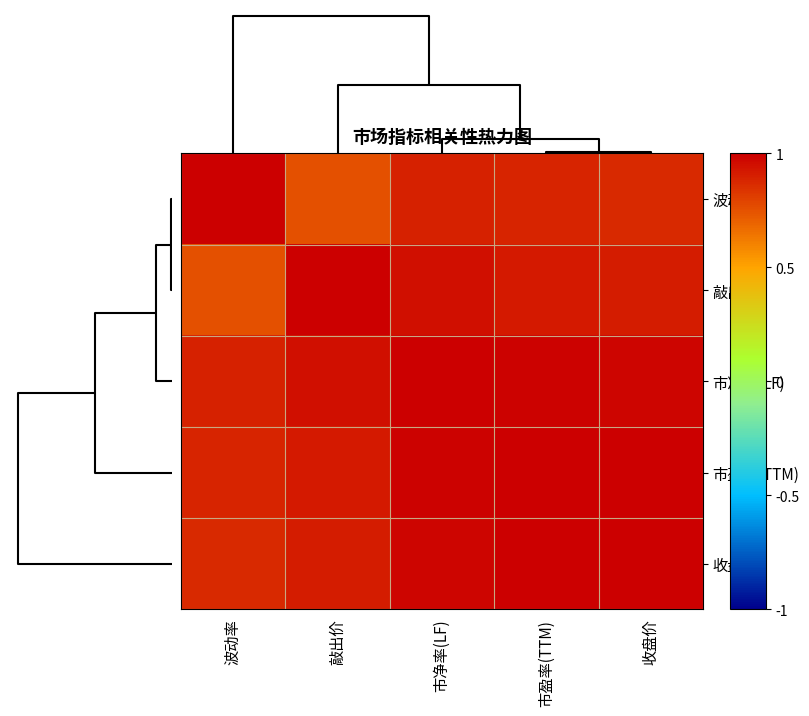

At how many categories does at least one series exceed 0?

5